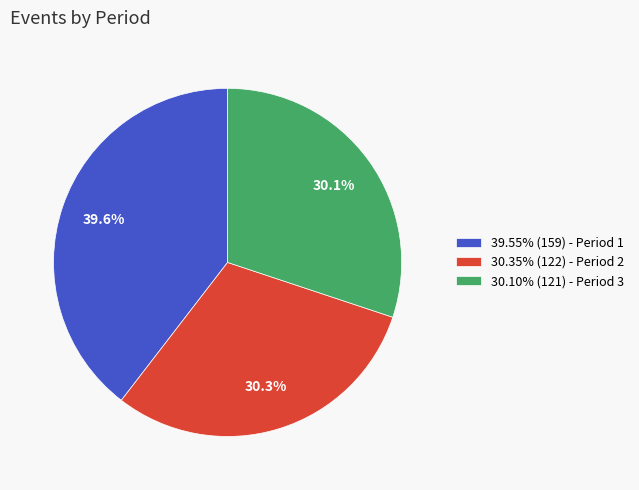

Is there a majority slice in this chart?

No